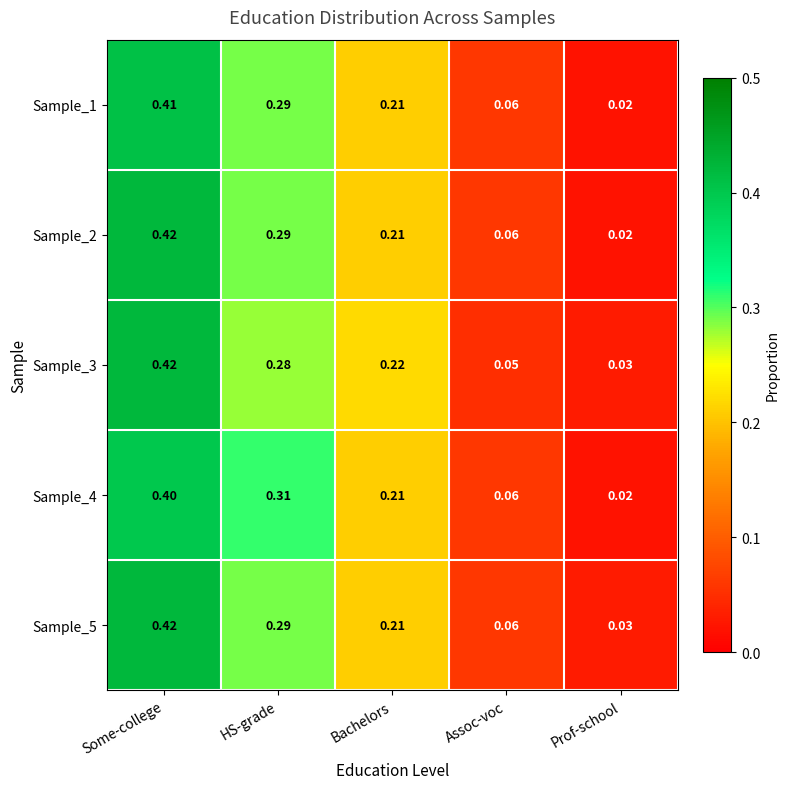

At which category is the sum across all series the highest?

Some-college